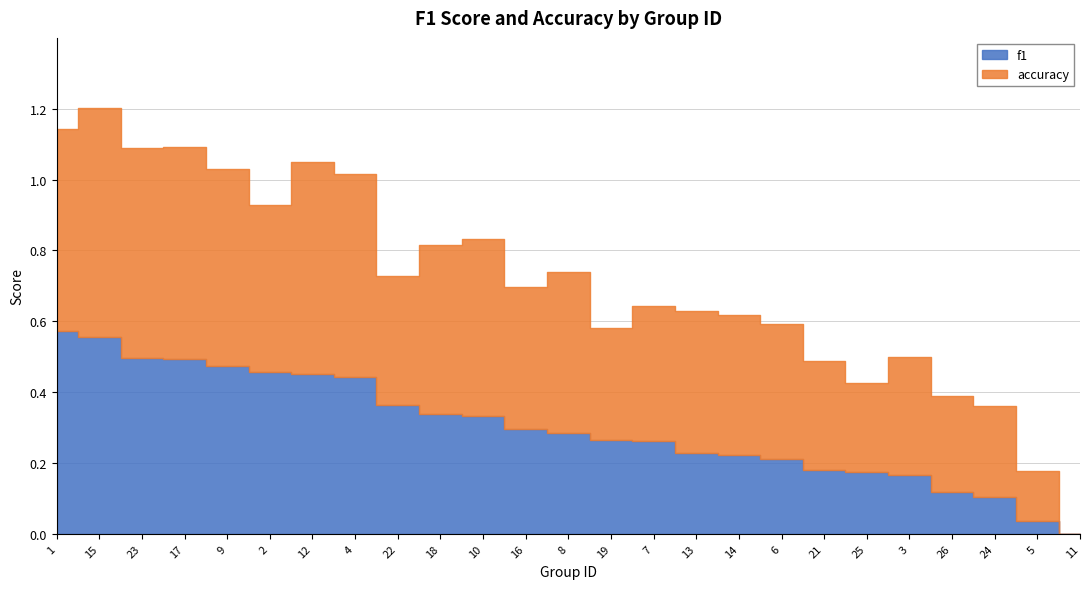

Read the f1 value at 17.

0.5